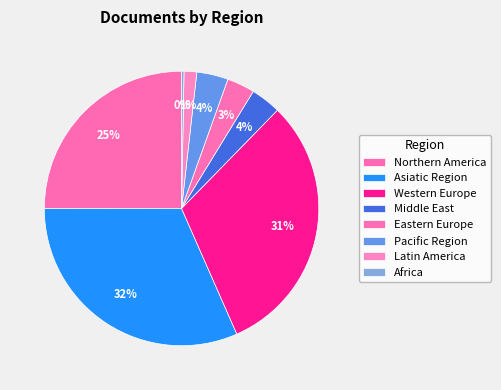

How many slices are in this pie chart?

8